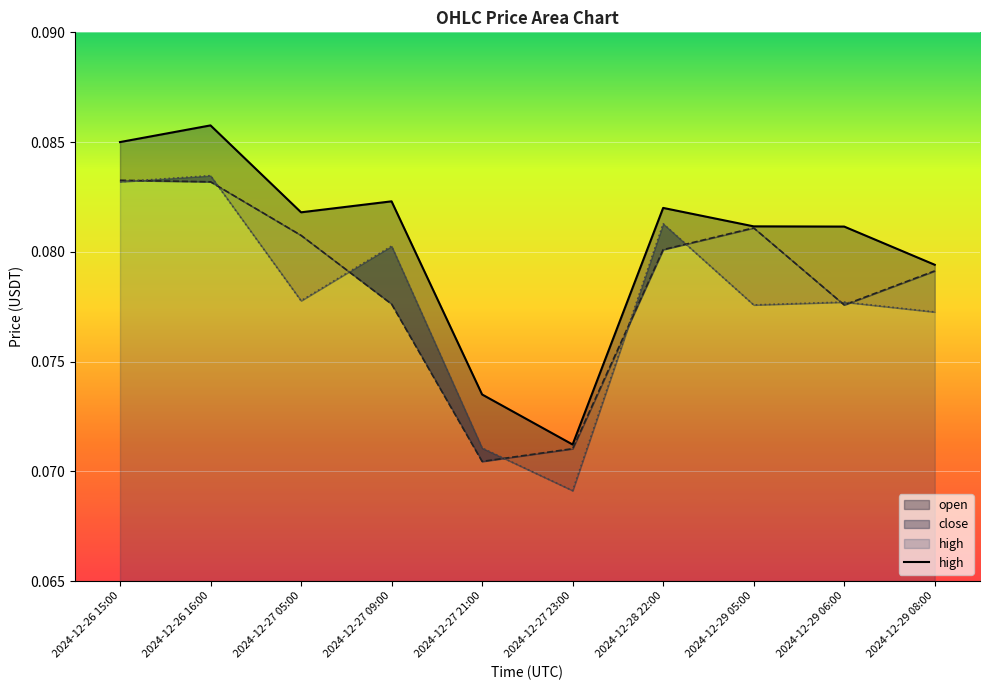

Reading left to right, extract all data points from this chart.

2024-12-26 15:00=0.1	2024-12-26 16:00=0.1	2024-12-27 05:00=0.1	2024-12-27 09:00=0.1	2024-12-27 21:00=0.1	2024-12-27 23:00=0.1	2024-12-28 22:00=0.1	2024-12-29 05:00=0.1	2024-12-29 06:00=0.1	2024-12-29 08:00=0.1